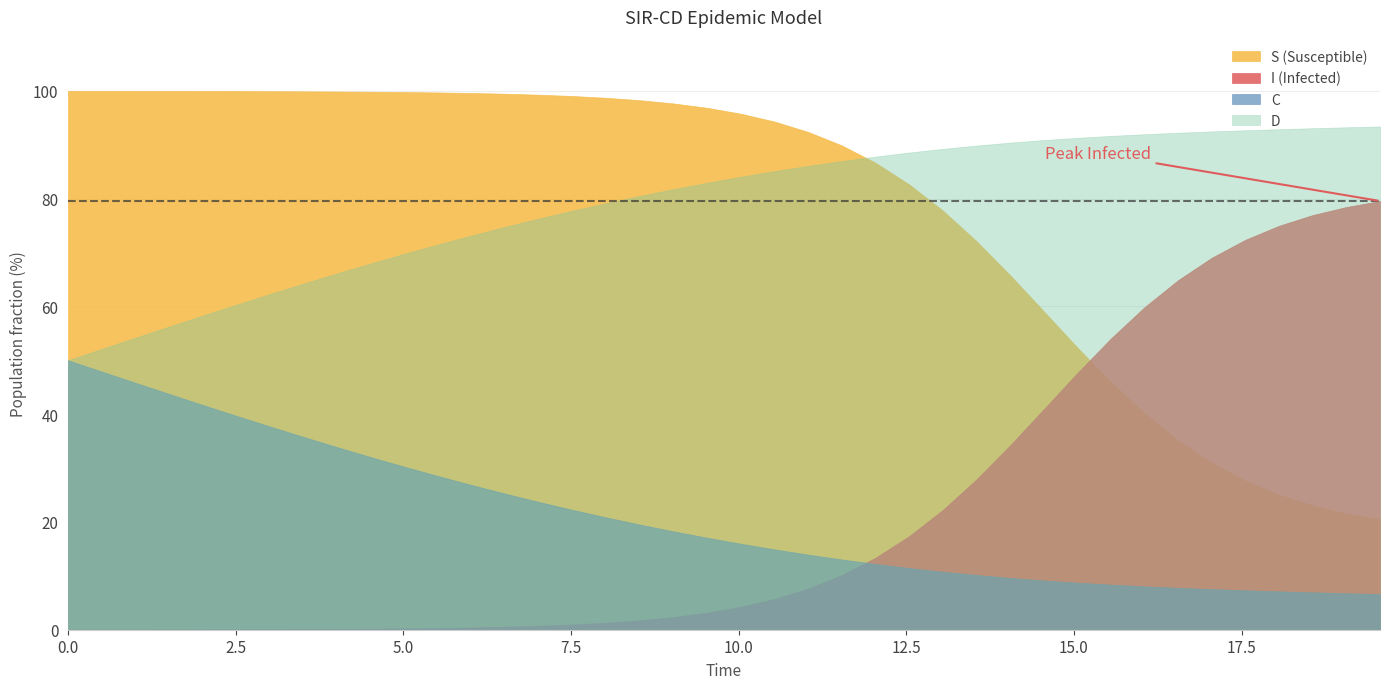

What is the label of the 30th point from the right?

10